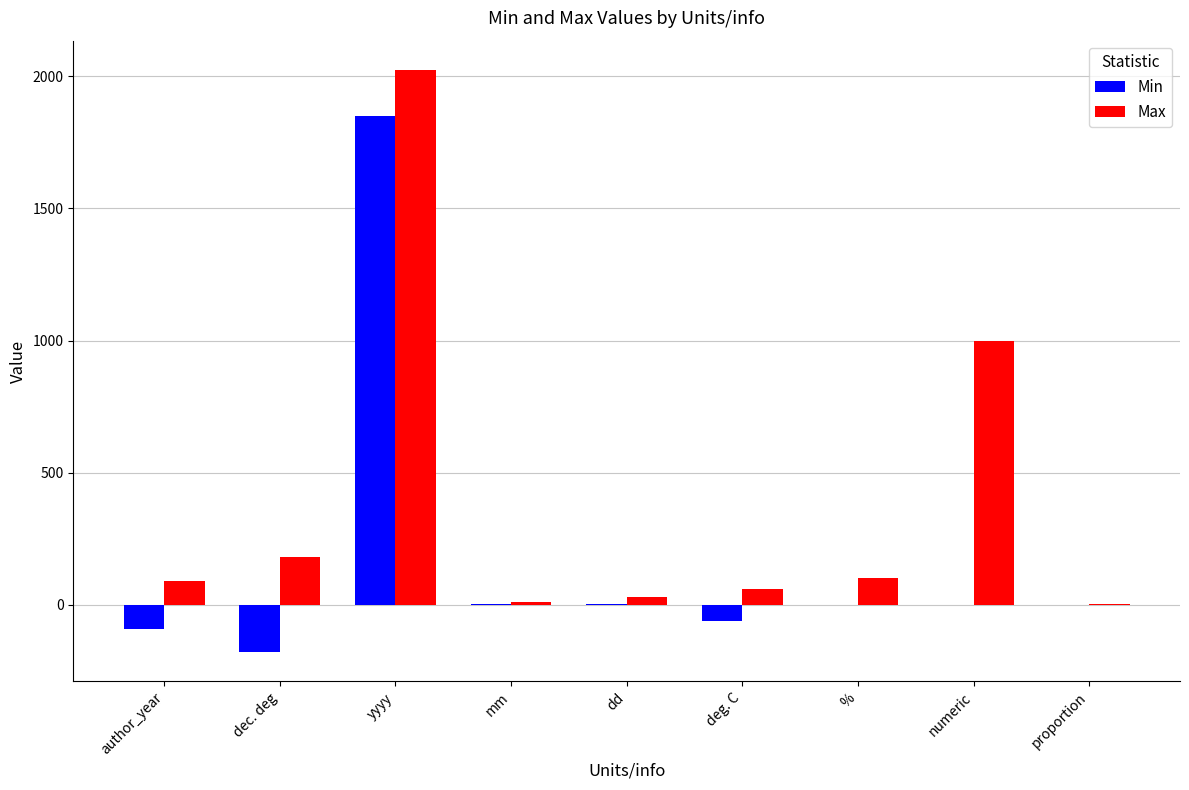

What is the sum of the Min values at deg. C and numeric?

-60.0